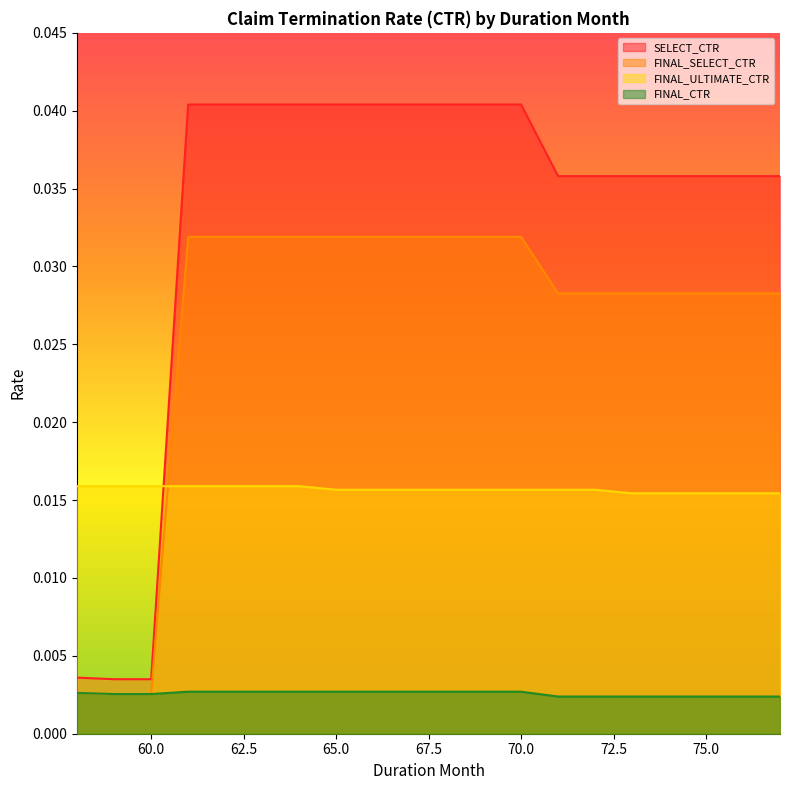

True or false: SELECT_CTR has a value of 0.0 at 64.

True